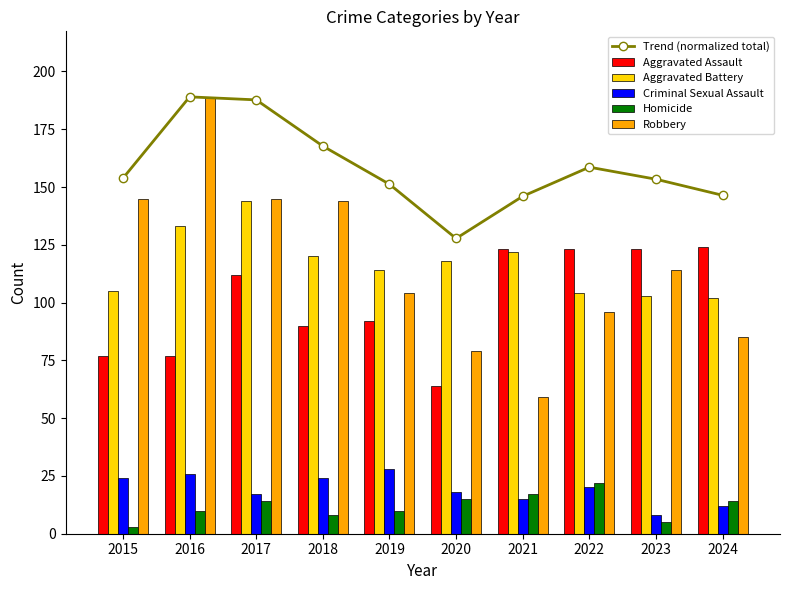

Which series changed the most between 2015 and 2024?

Robbery